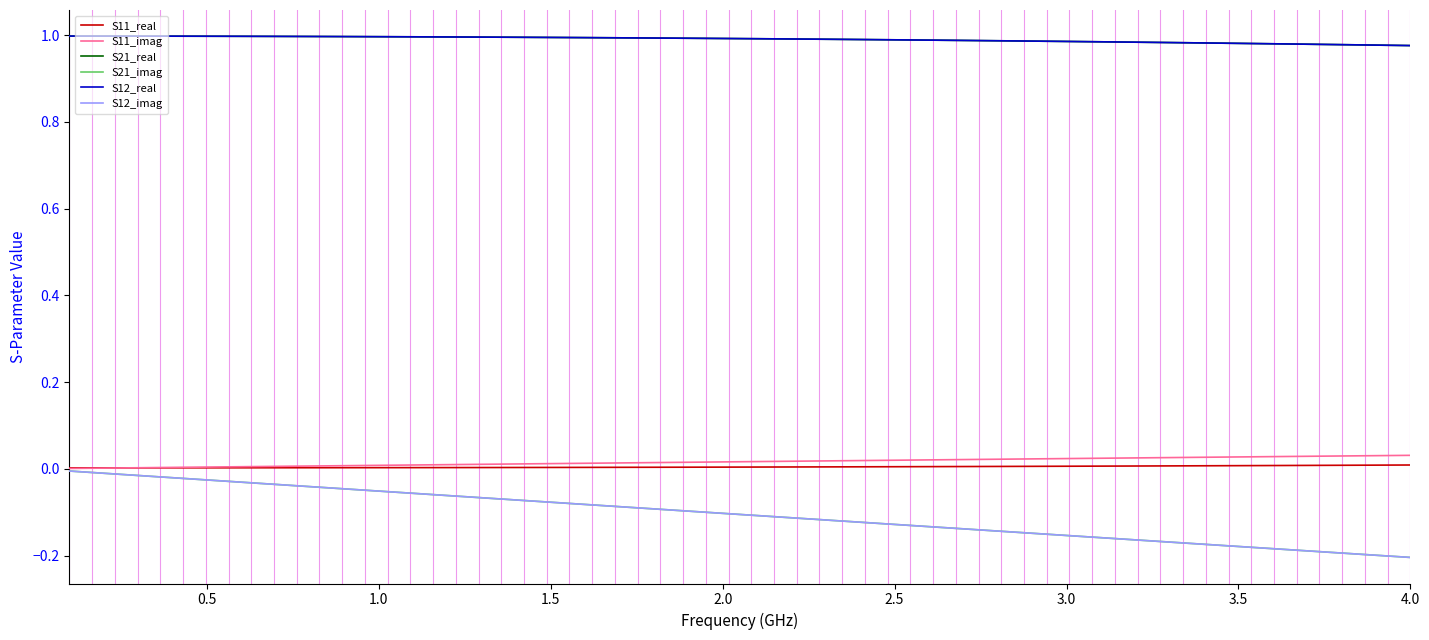

True or false: S11_imag and S12_real cross at least once.

False